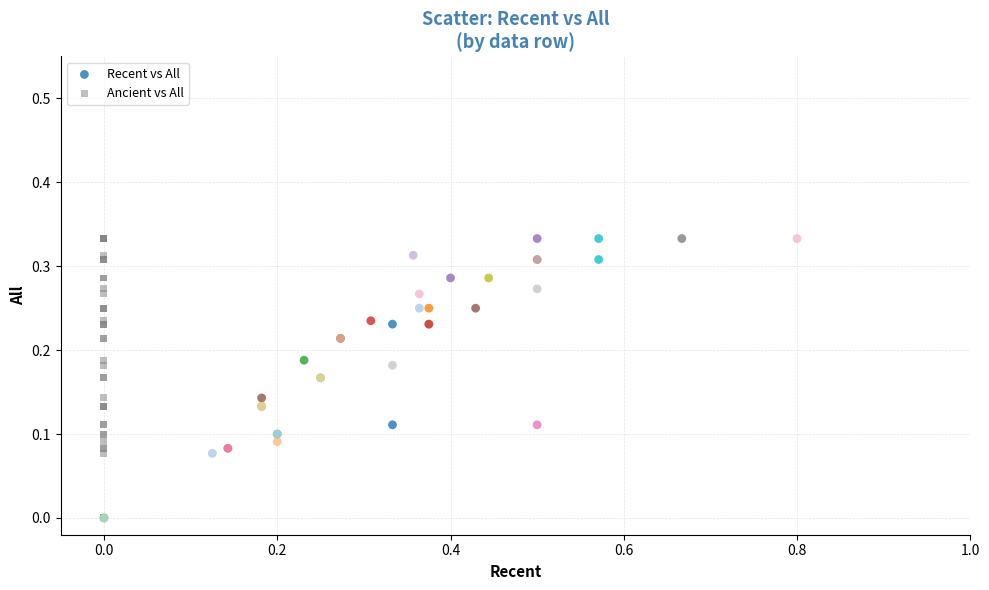

What are all the series names shown in the legend?

Recent vs All, Ancient vs All